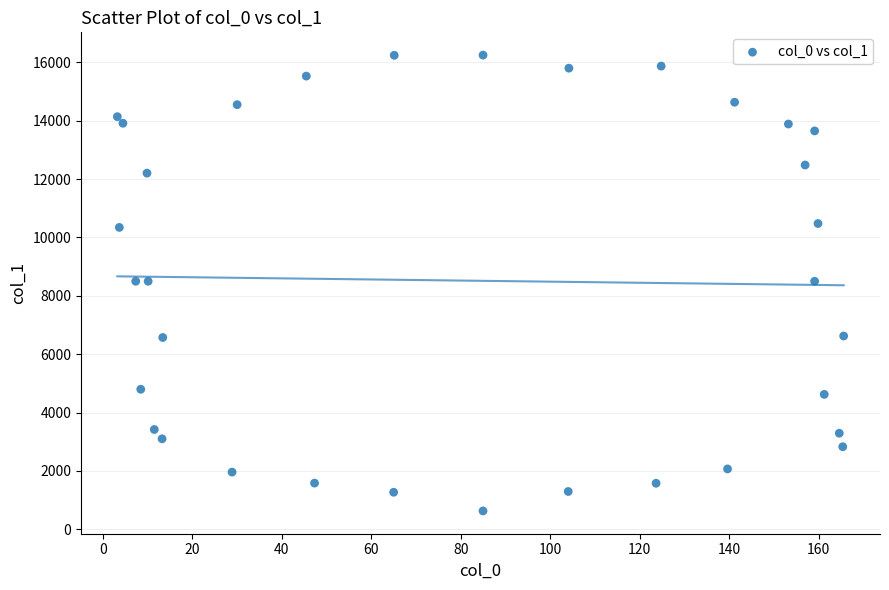

What is the range of X values (max minus min)?

162.3